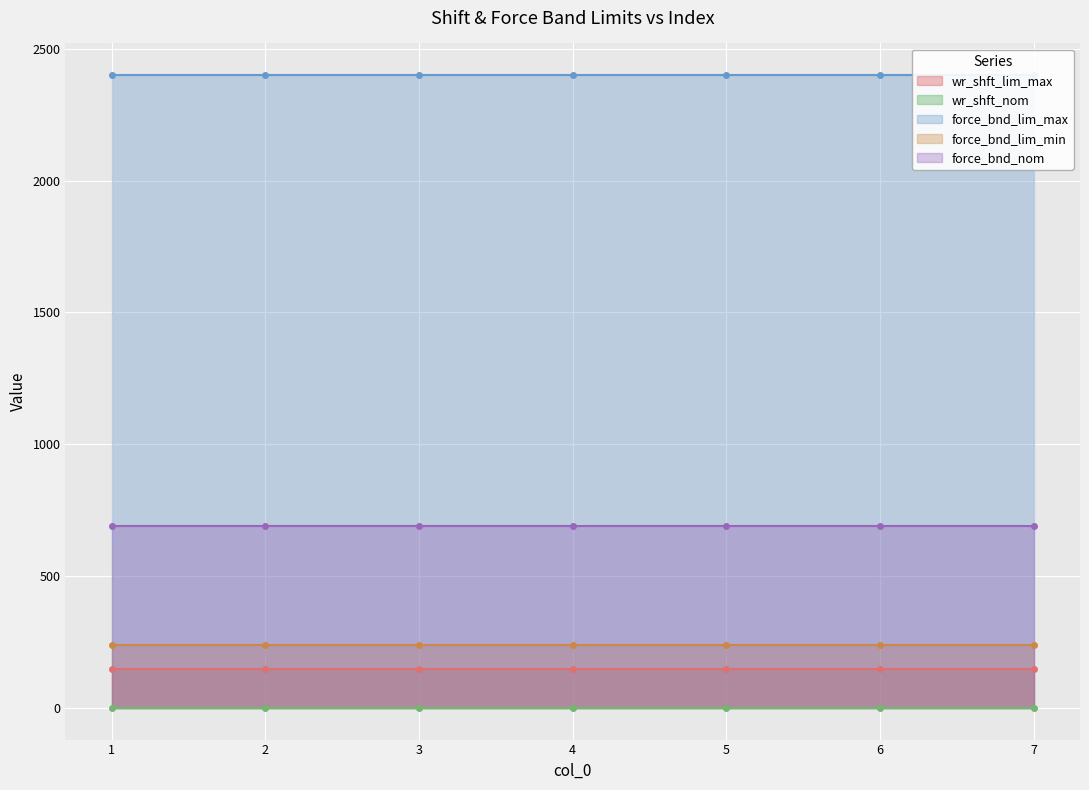

Is the value of force_bnd_lim_min at 6 greater than the value of wr_shft_lim_max at 2?

Yes